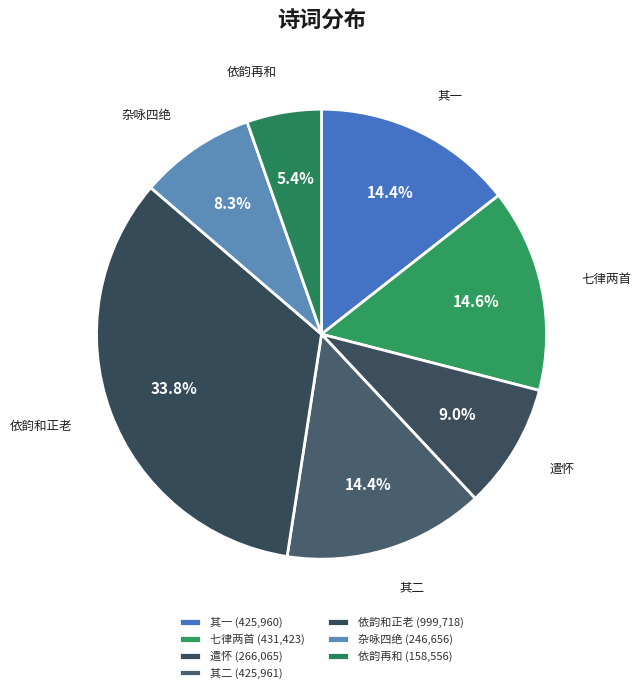

Between 依韵和正老 and 杂咏四绝, which is larger?

依韵和正老